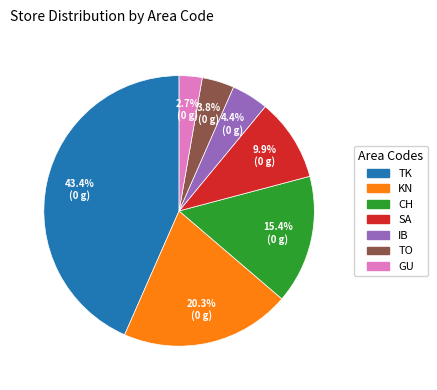

What is the largest slice in the pie chart?

TK